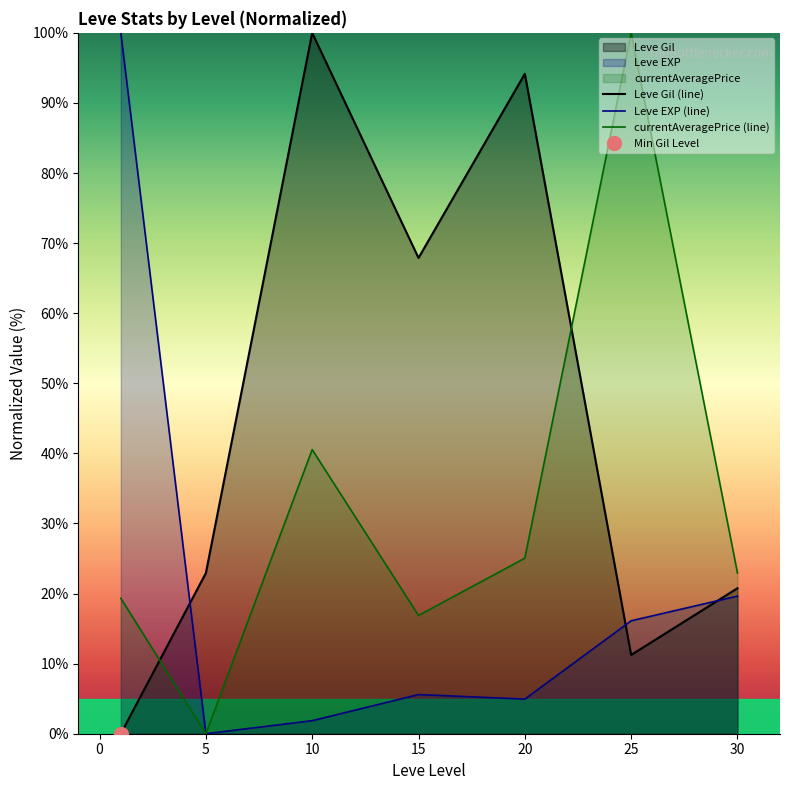

How many interior local peaks does the currentAveragePrice (line) series have?

2